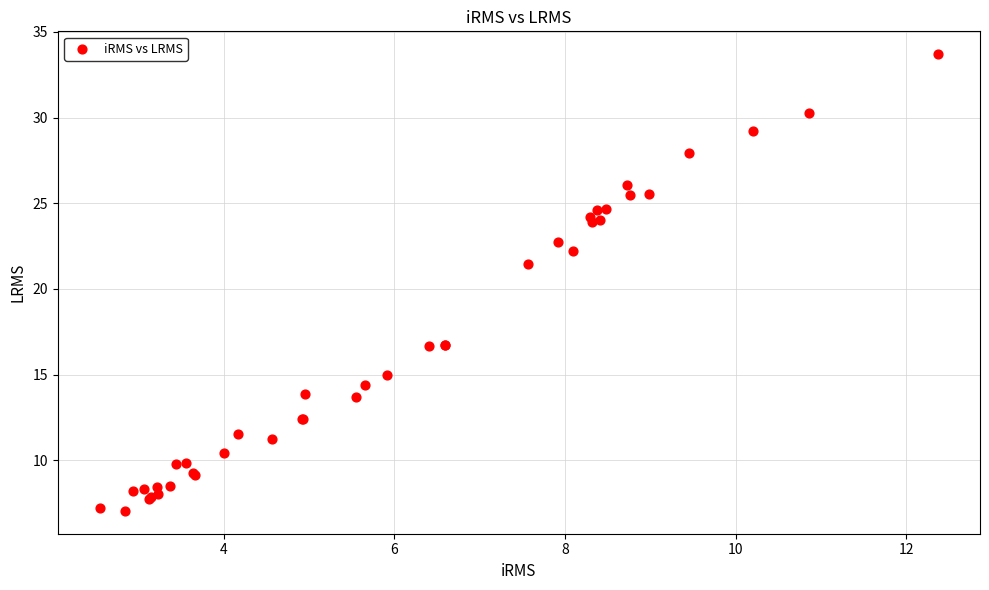

What Y value in the scatter plot is closest to 20?

21.5